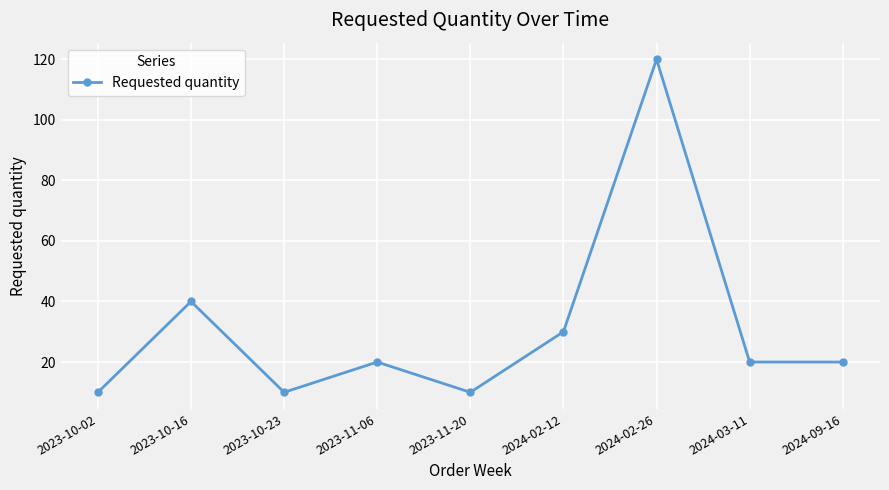

How many interior local peaks (higher than both neighbors) does the data have?

3